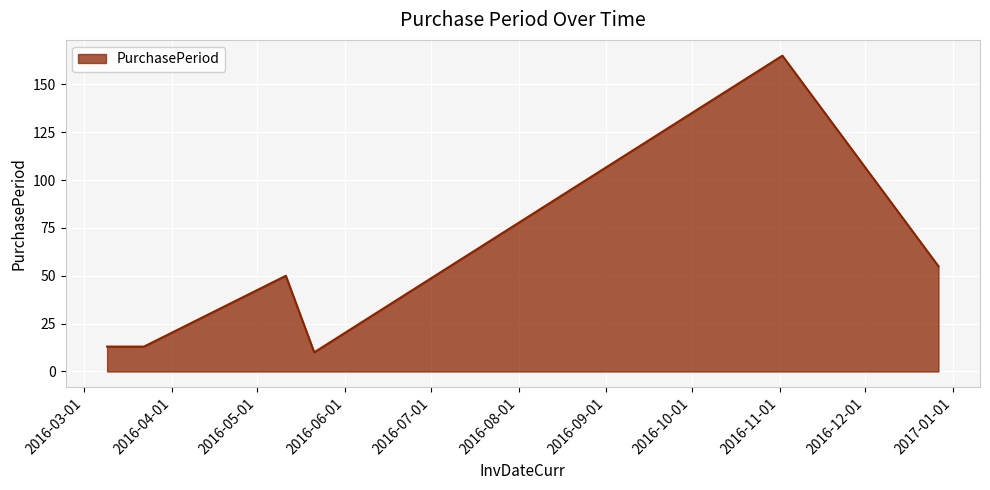

What is the greatest value displayed?

165